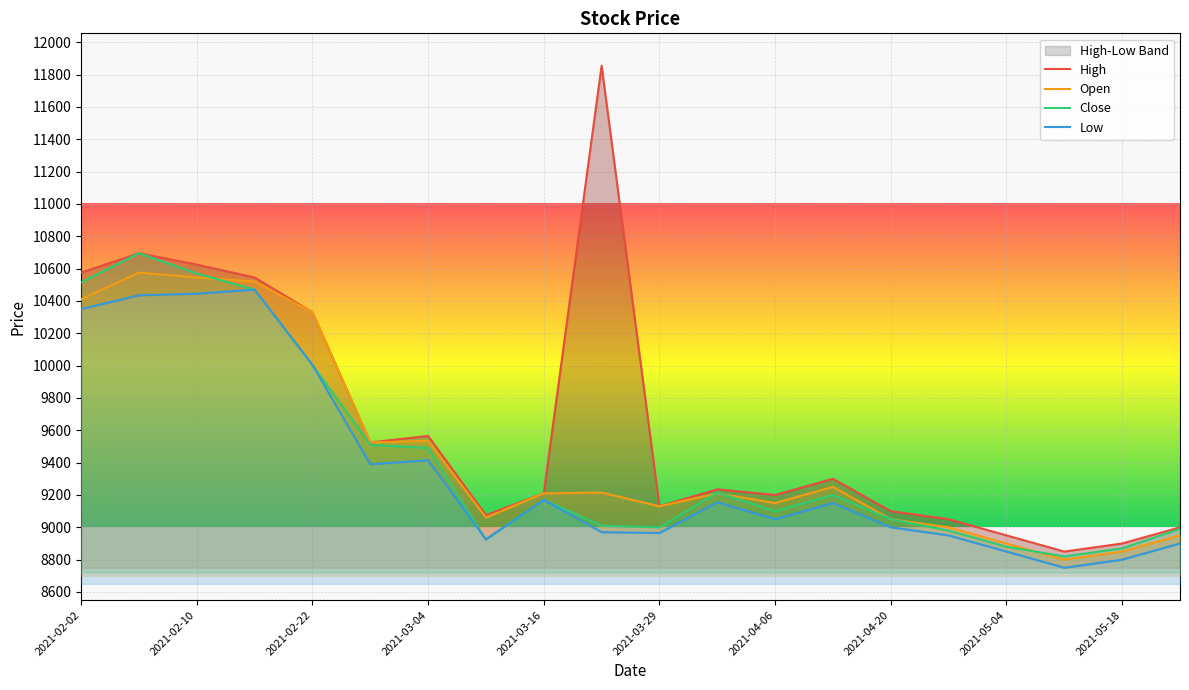

Rank the series at 11 from lowest to highest value.

Low, Open, Close, High